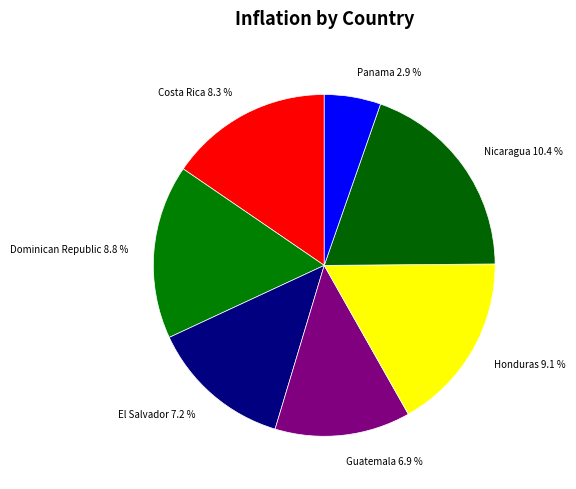

Is it true that Panama is 5% of the pie?

True